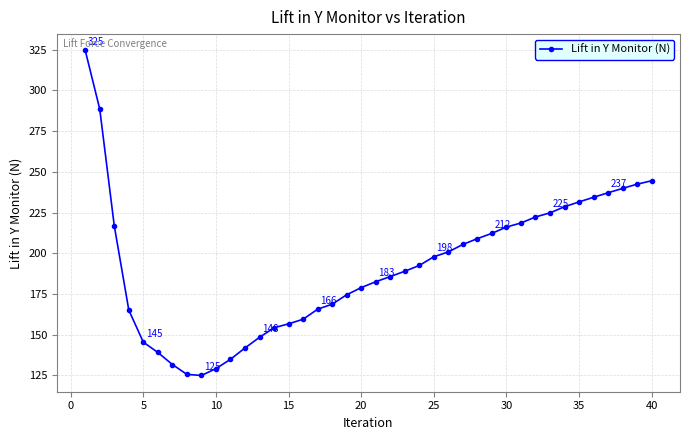

What is the greatest value displayed?

324.5